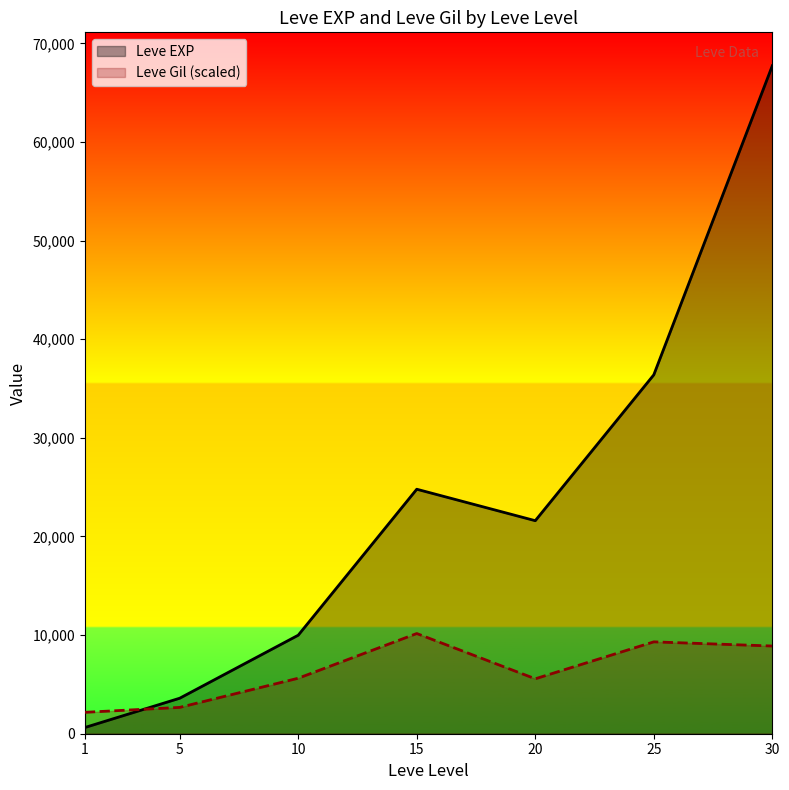

How many data points does each series have?

7